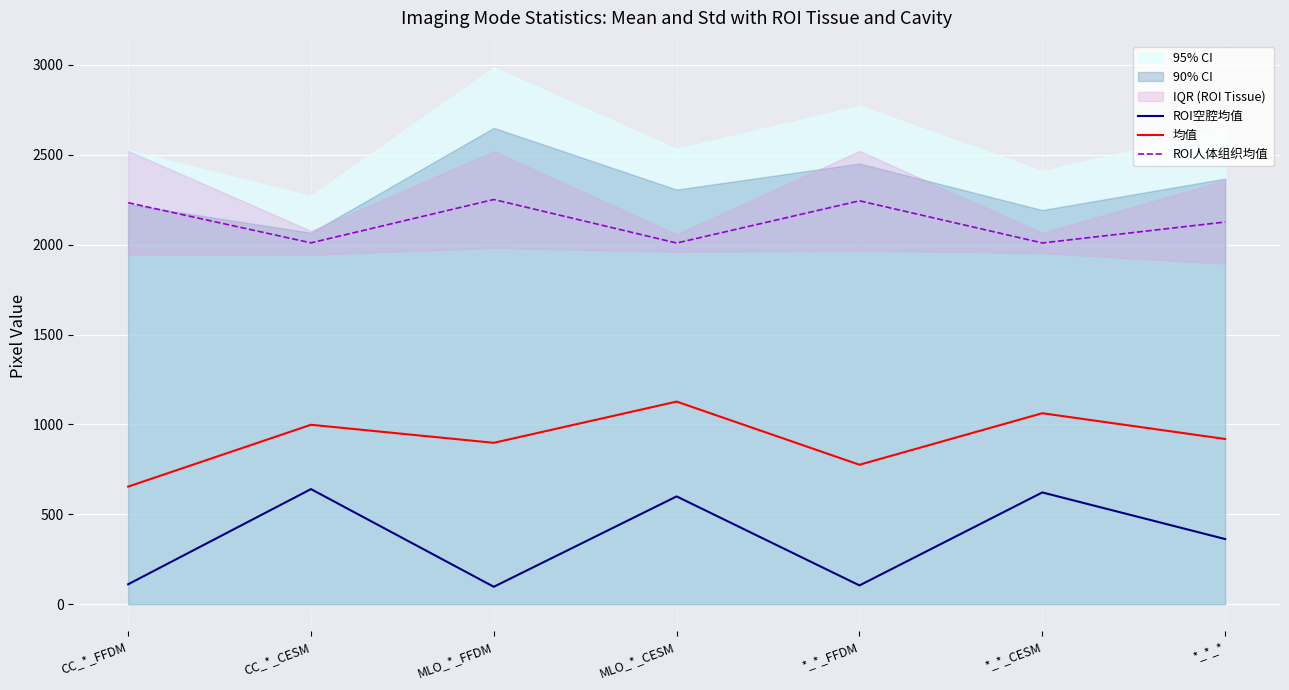

What is the difference between the maximum and minimum values in the 均值 series?

472.9